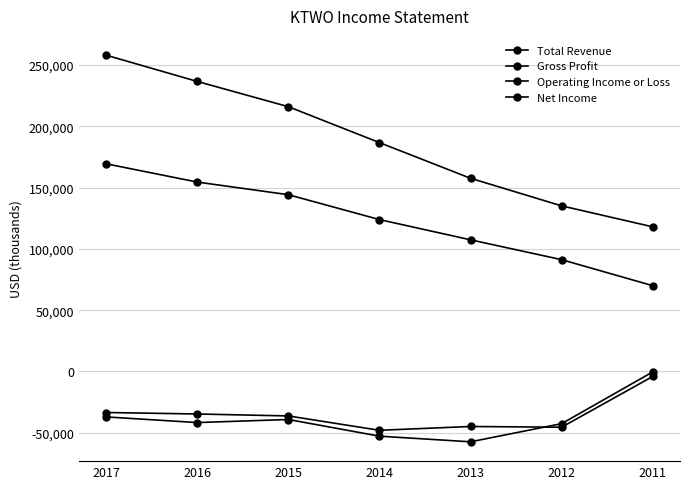

Reading left to right, transcribe all the data shown in this chart.

Total Revenue: 258000	236600	216000	186700	157600	135100	118000
Gross Profit: 169400	154500	144200	123900	107400	91200	70000
Operating Income or Loss: -33500	-34700	-36300	-48000	-44900	-45500	-4100
Net Income: -37100	-41700	-39200	-52800	-57400	-42600	-400